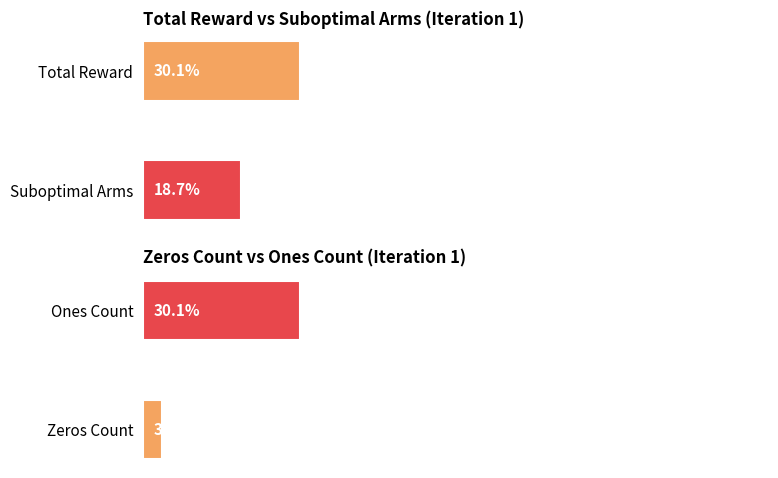

What is the change in value from Zeros Count to Ones Count?

+26.4